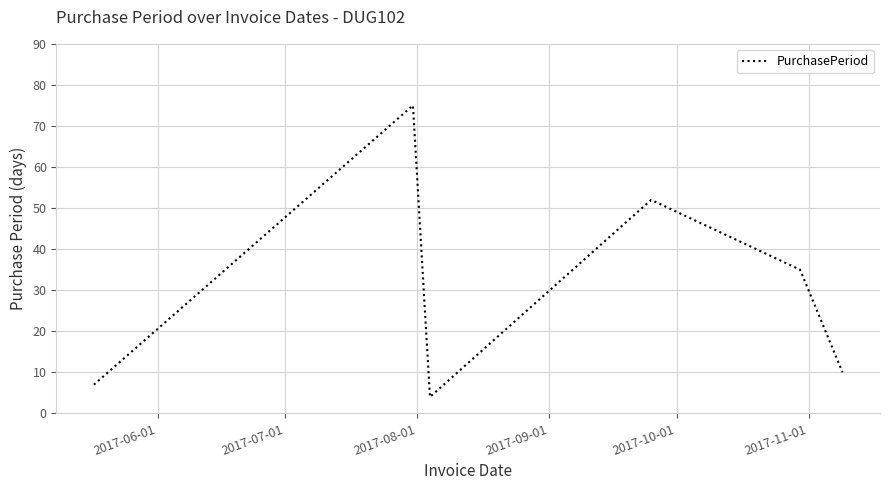

What is the smallest value displayed?

4